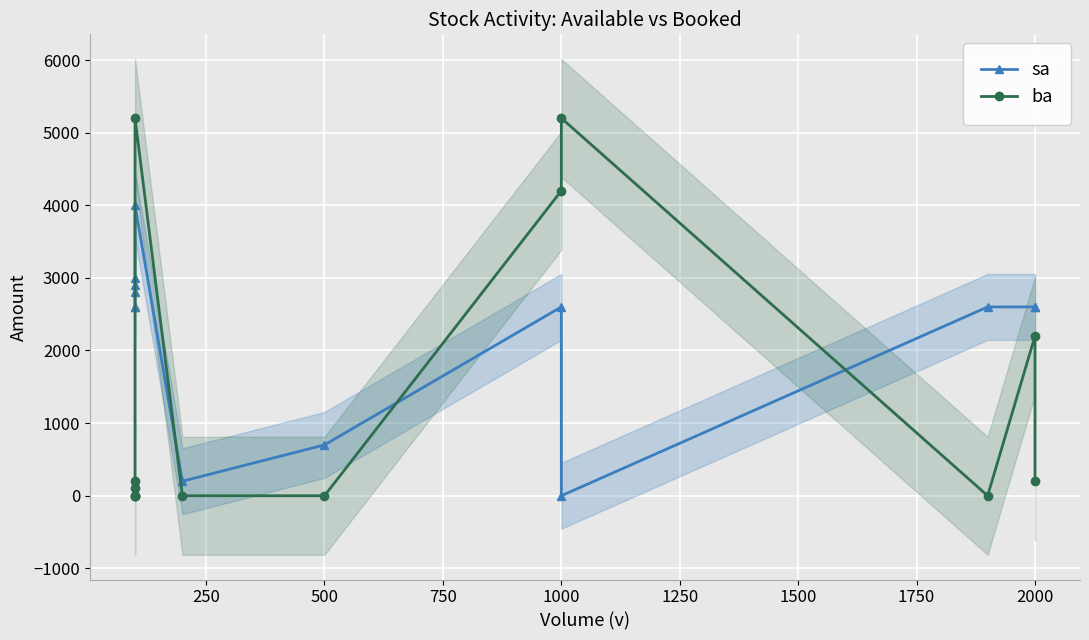

Which category has the lowest value in the ba series?

500